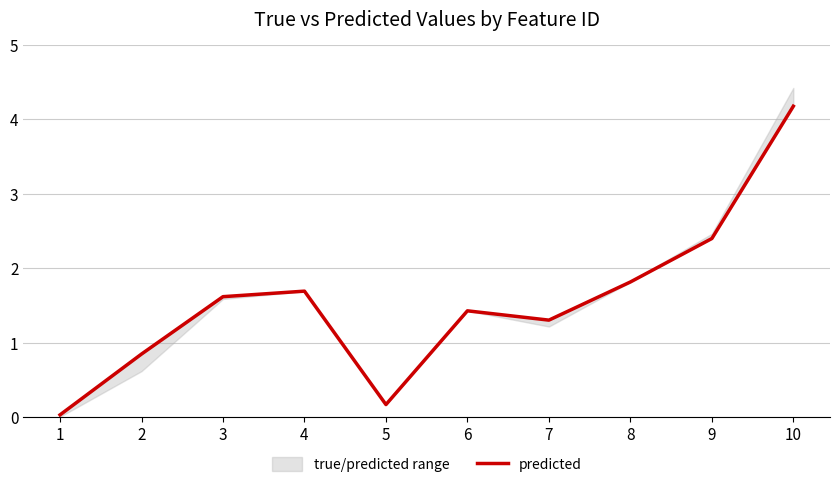

What is the change in value from 3 to 5?

-1.4